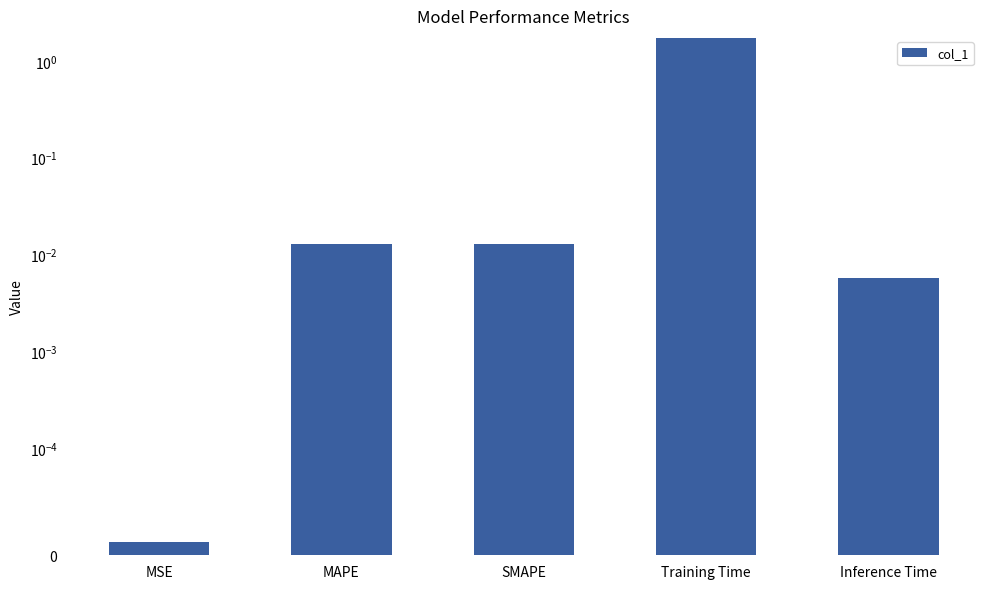

What position from the left is MAPE?

2